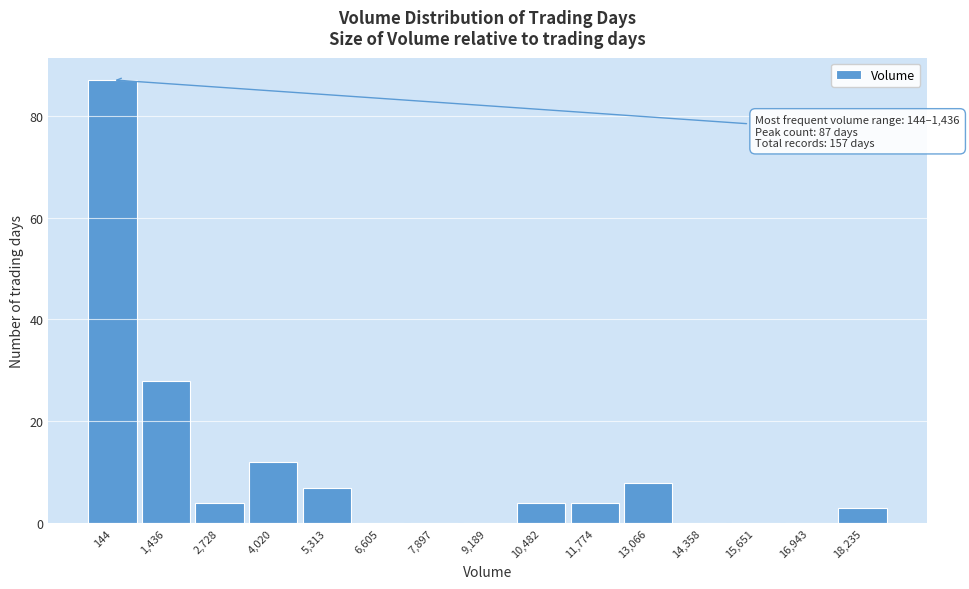

Reading left to right, list all the values displayed in this chart.

144=87	1,436=28	2,728=4	4,020=12	5,313=7	6,605=0	7,897=0	9,189=0	10,482=4	11,774=4	13,066=8	14,358=0	15,651=0	16,943=0	18,235=3